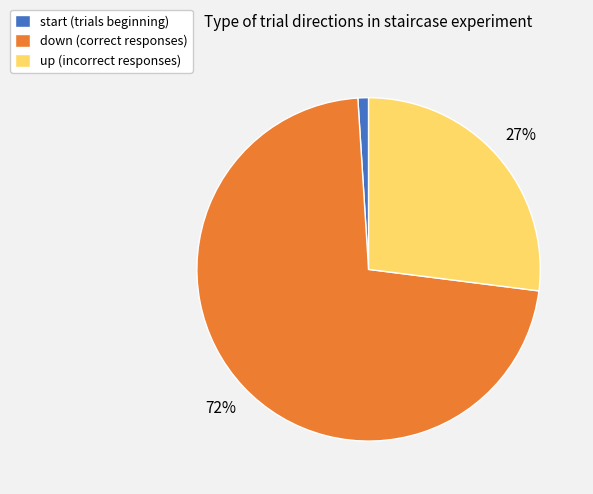

Count the number of slices in the pie.

3